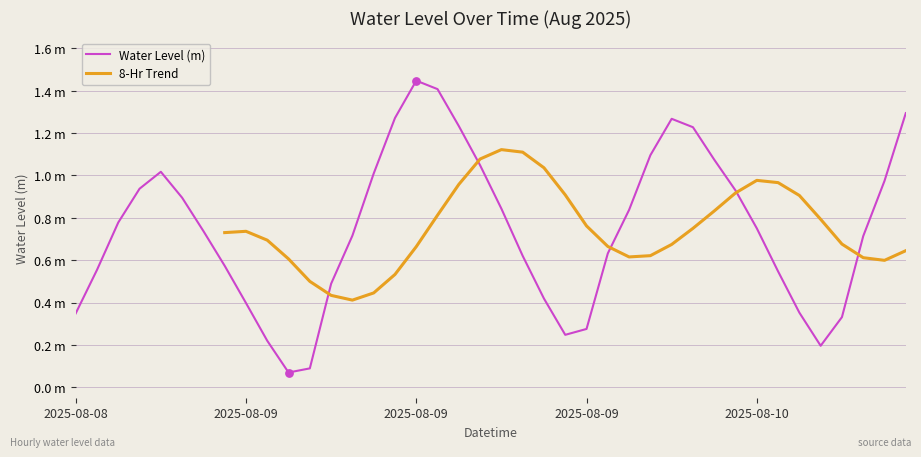

Which has a higher value, 2025-08-08 23:00 or 2025-08-09 14:00?

2025-08-08 23:00